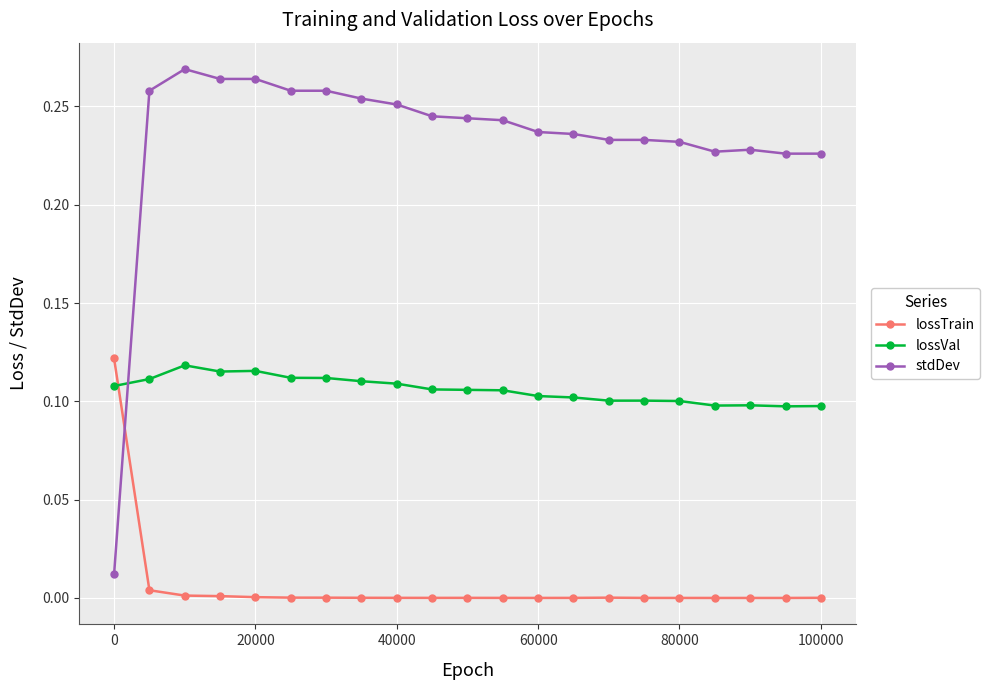

What are all the series names shown in the legend?

lossTrain, lossVal, stdDev